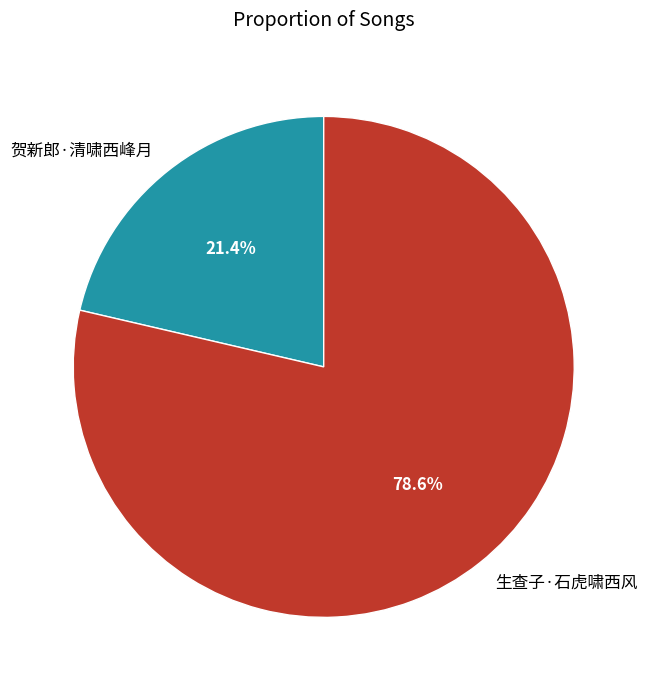

Count the number of slices in the pie.

2